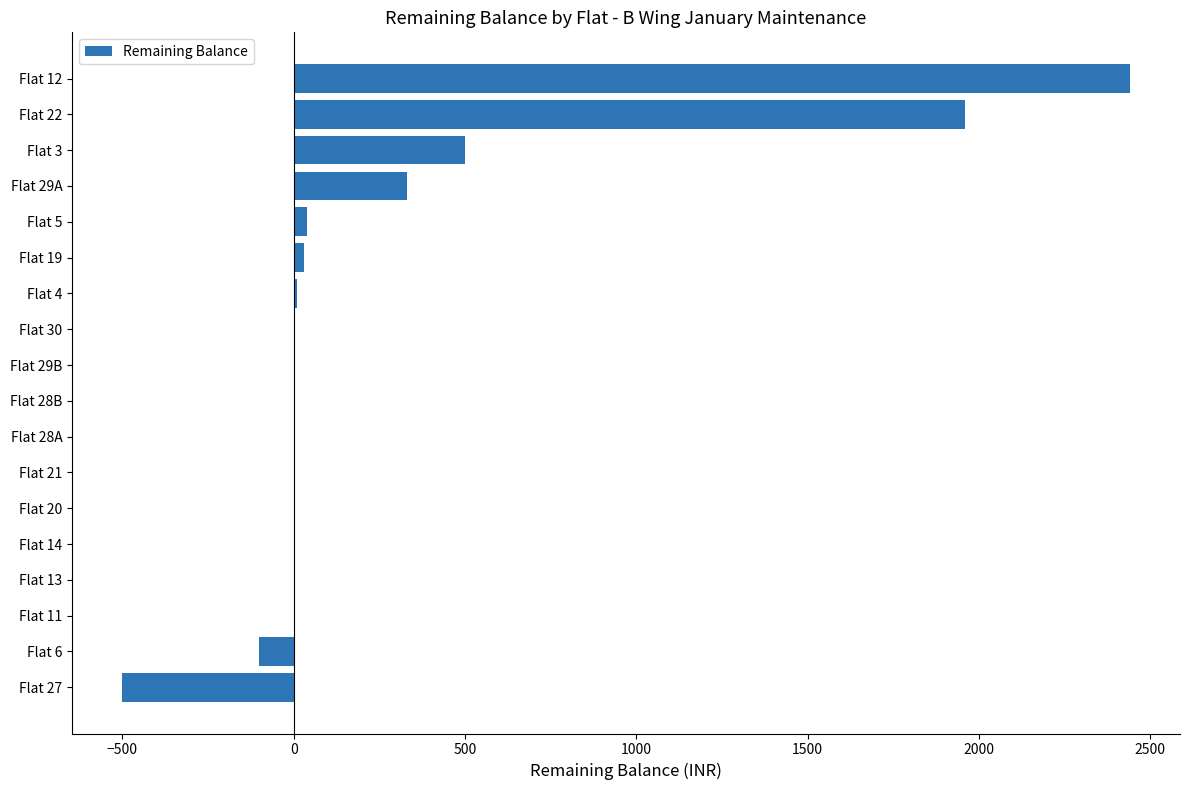

Which has a higher value, Flat 20 or Flat 27?

Flat 20